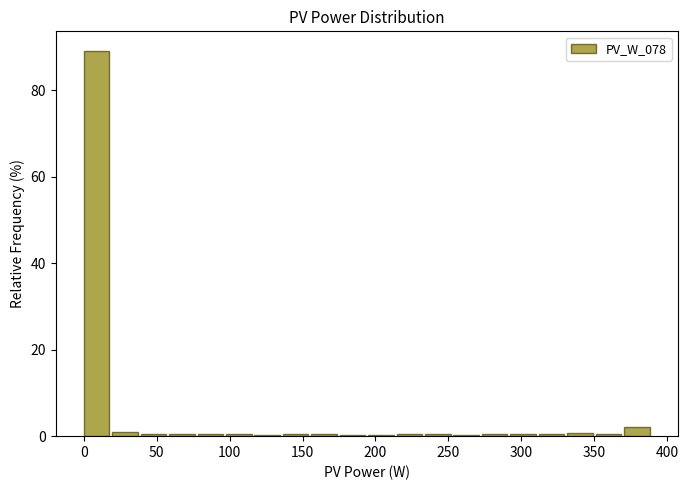

Read against the x-axis, roughly where is the centre of the tallest bar?

10